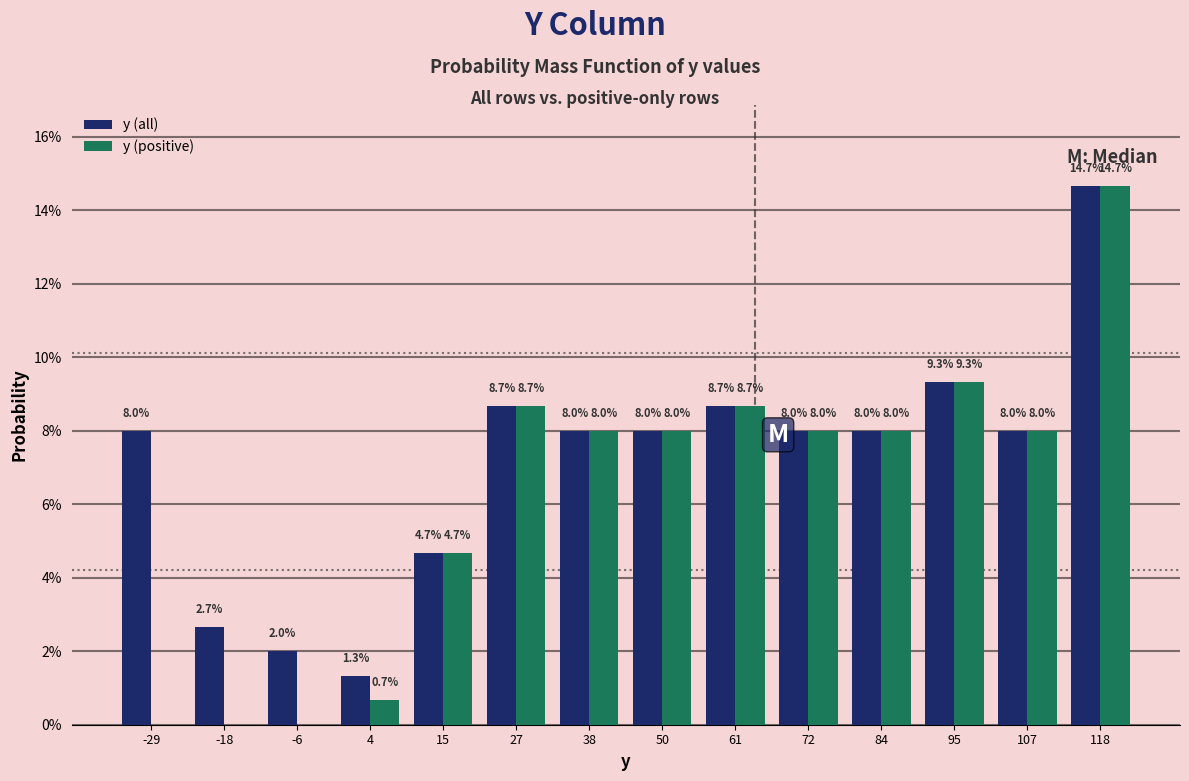

In the y (positive) series, which range on the x-axis has the tallest bar?

112 to 124